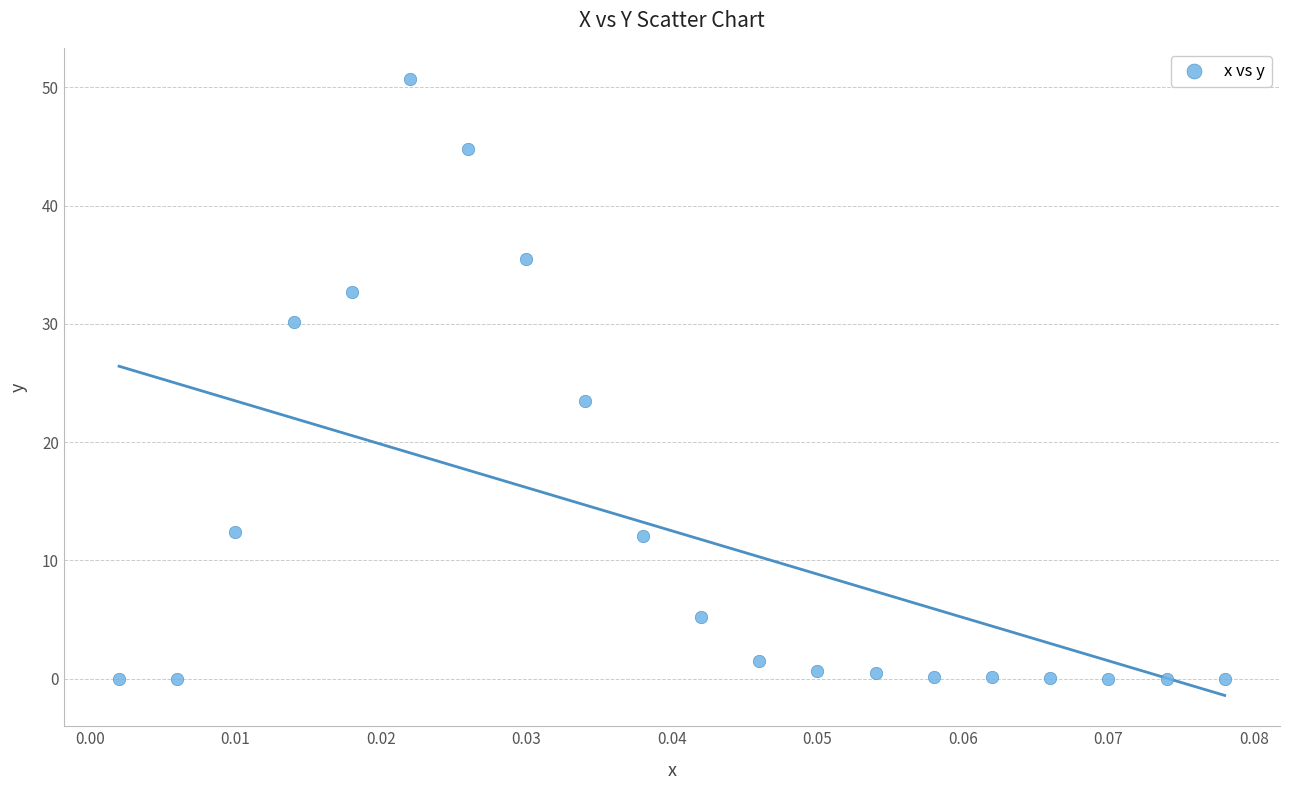

What is the range of Y values (max minus min)?

50.7